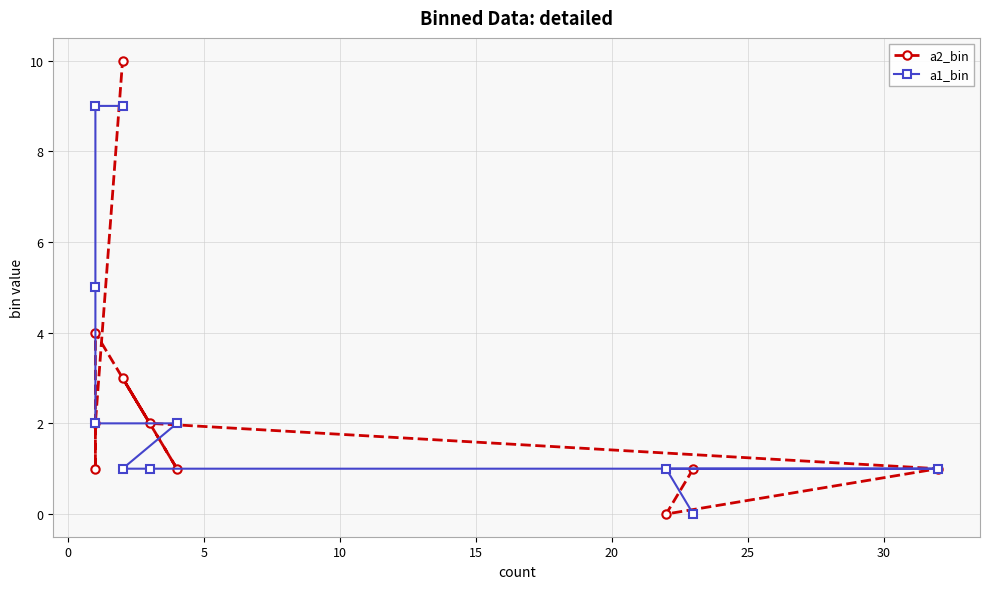

Does the chart have visible grid lines?

Yes